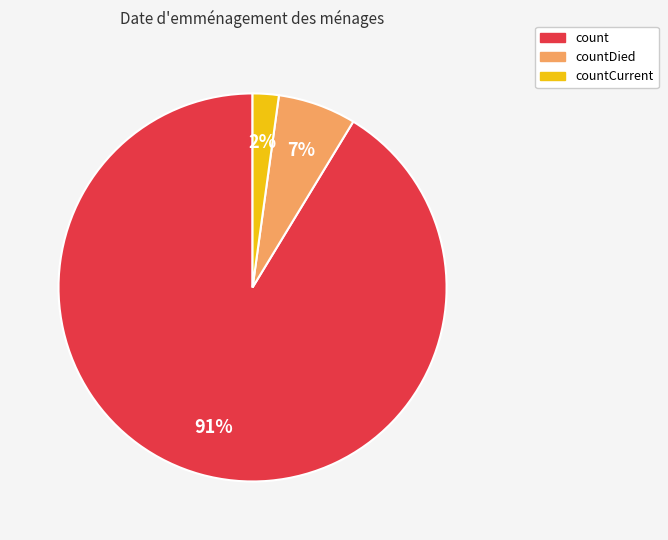

To the nearest percent, what is the difference between the largest and smallest slice percentages?

89%